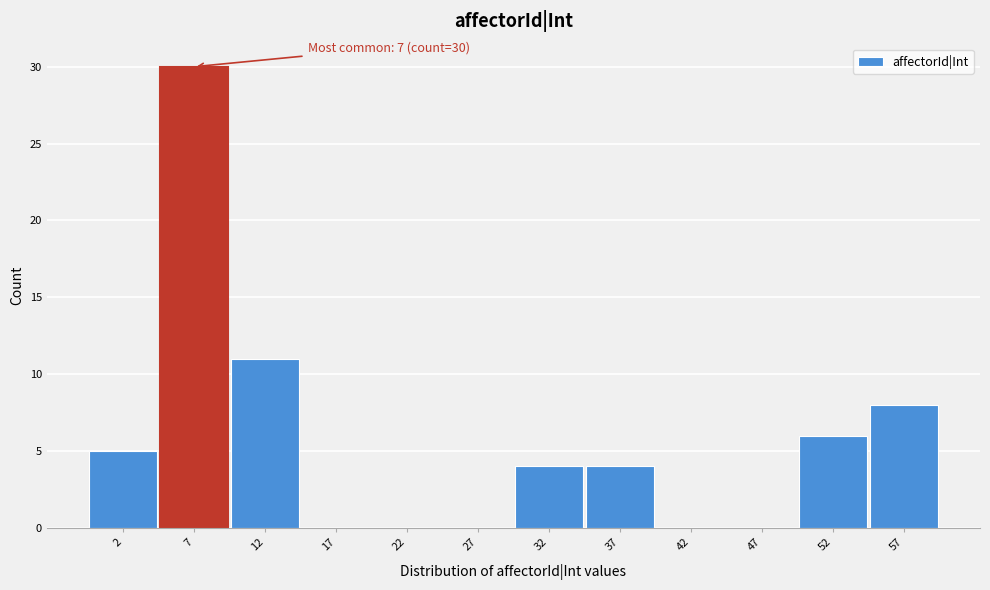

Over which range of the x-axis is the bar tallest?

4.5 to 9.5